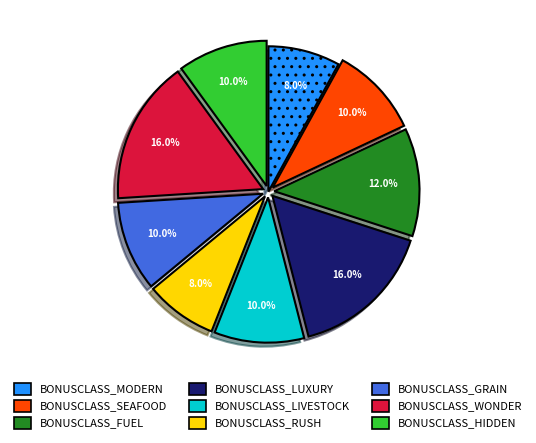

What percentage is the BONUSCLASS_LUXURY slice, to the nearest percent?

16%